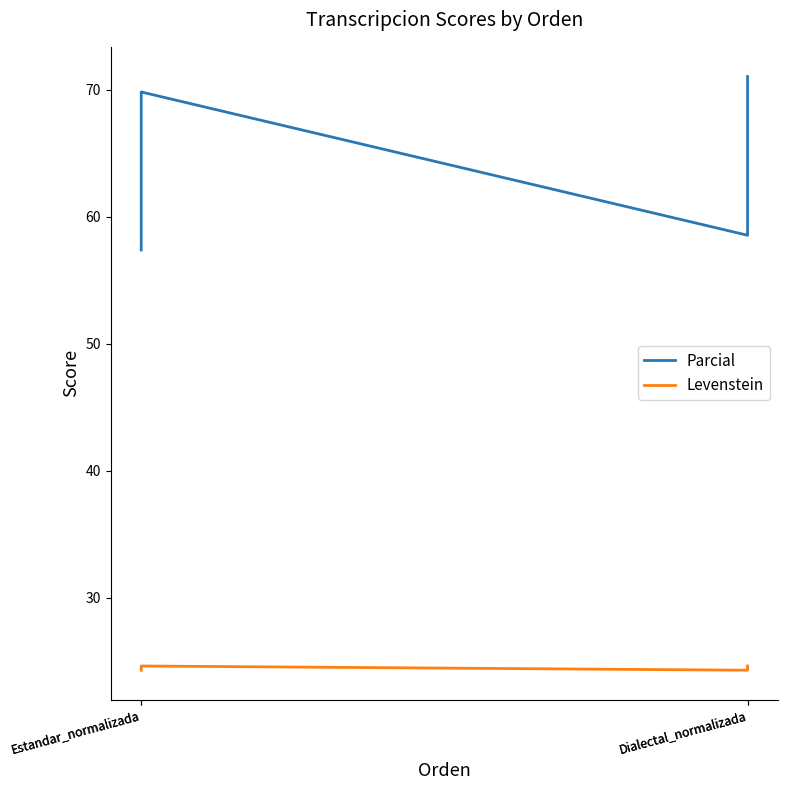

How many lines are shown in the chart?

2